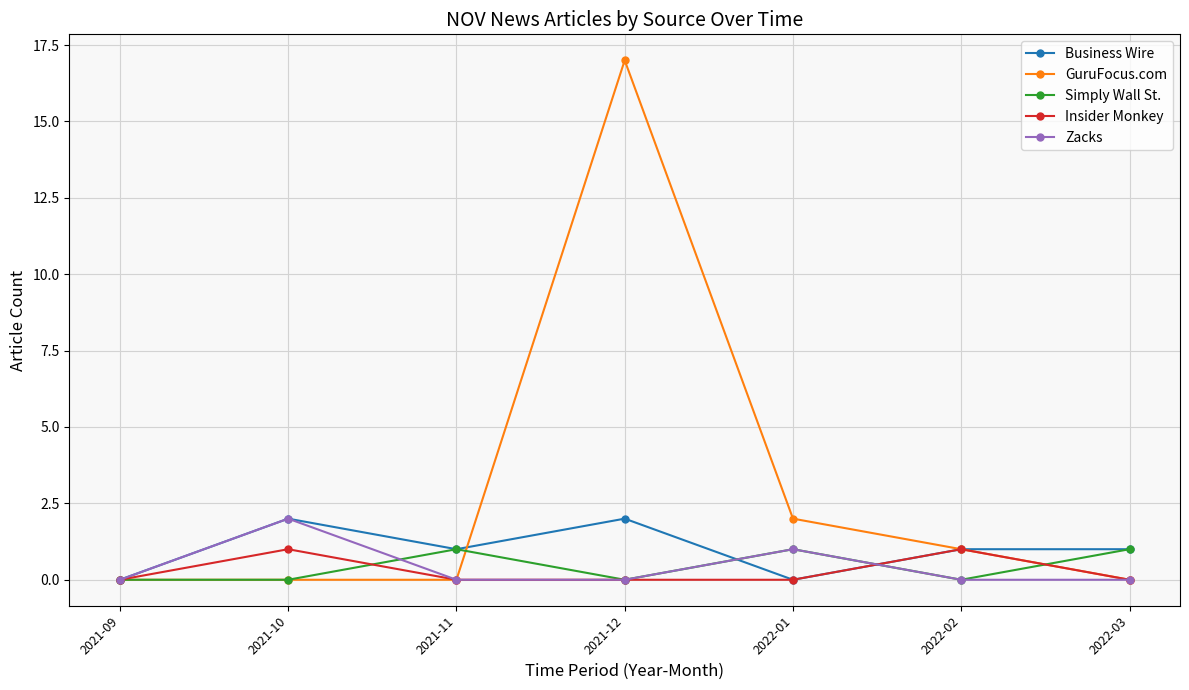

What is the label of the 3rd point from the left?

2021-11